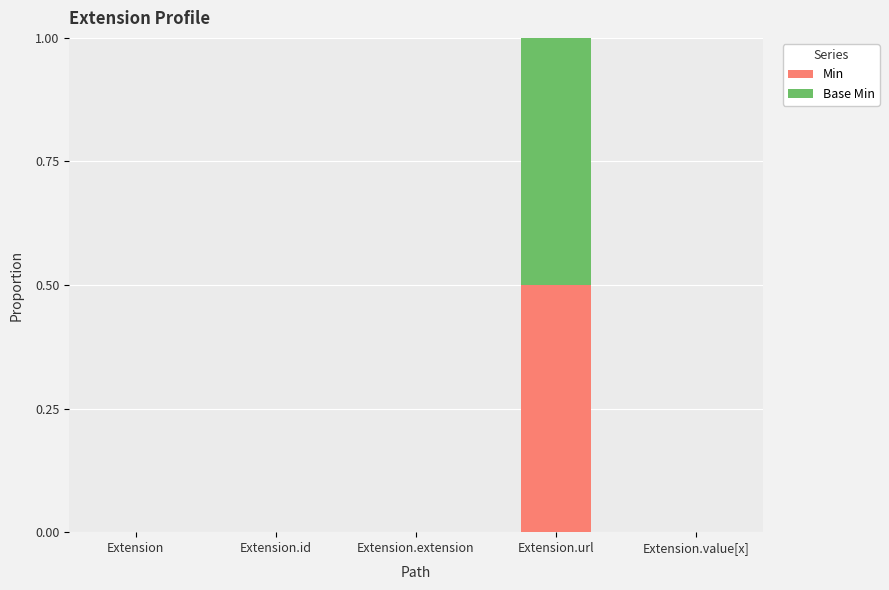

What is the maximum value for Min?

0.5